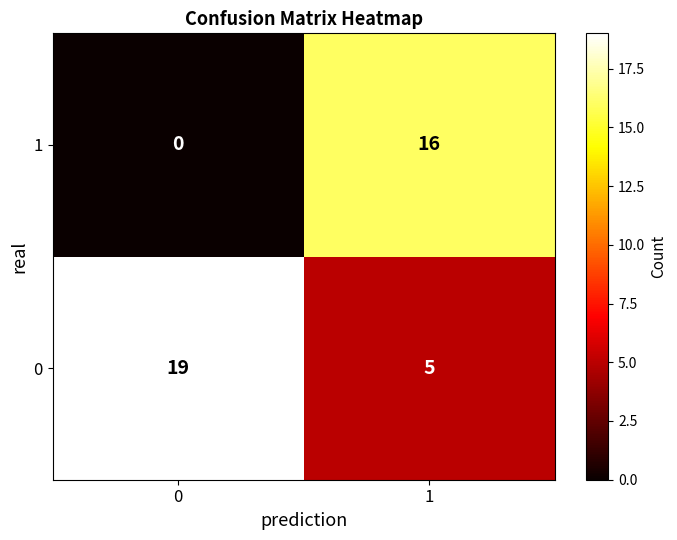

The 0 series shows 5 at 1. True or false?

True